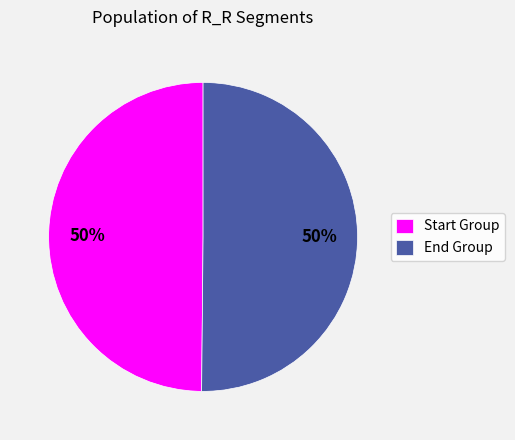

To the nearest percent, what is the average slice percentage?

50%